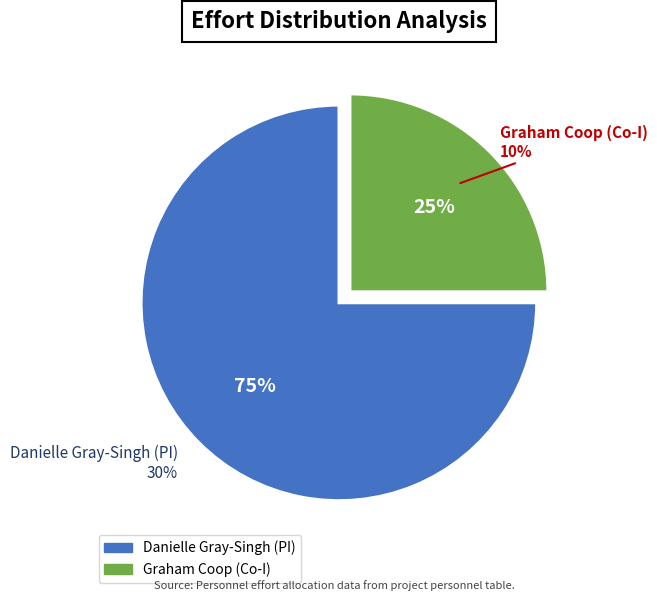

Combined, what portion of the pie is Danielle Gray-Singh (PI) and Graham Coop (Co-I)?

100.0%